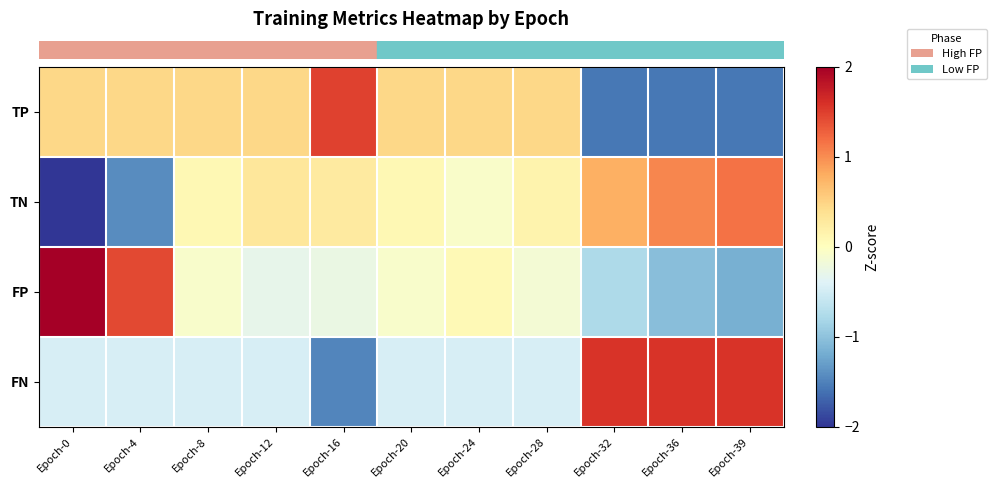

Between Epoch-24 and Epoch-28, which series saw the biggest shift?

row_1